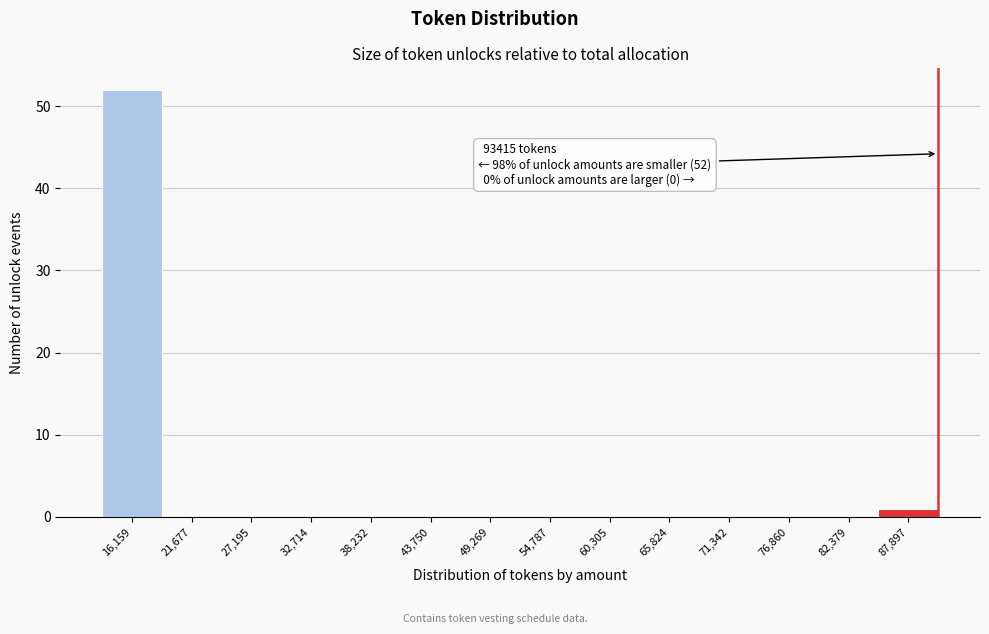

Reading left to right, what are all the values shown in this chart?

16,159=52	21,677=0	27,195=0	32,714=0	38,232=0	43,750=0	49,269=0	54,787=0	60,305=0	65,824=0	71,342=0	76,860=0	82,379=0	87,897=1